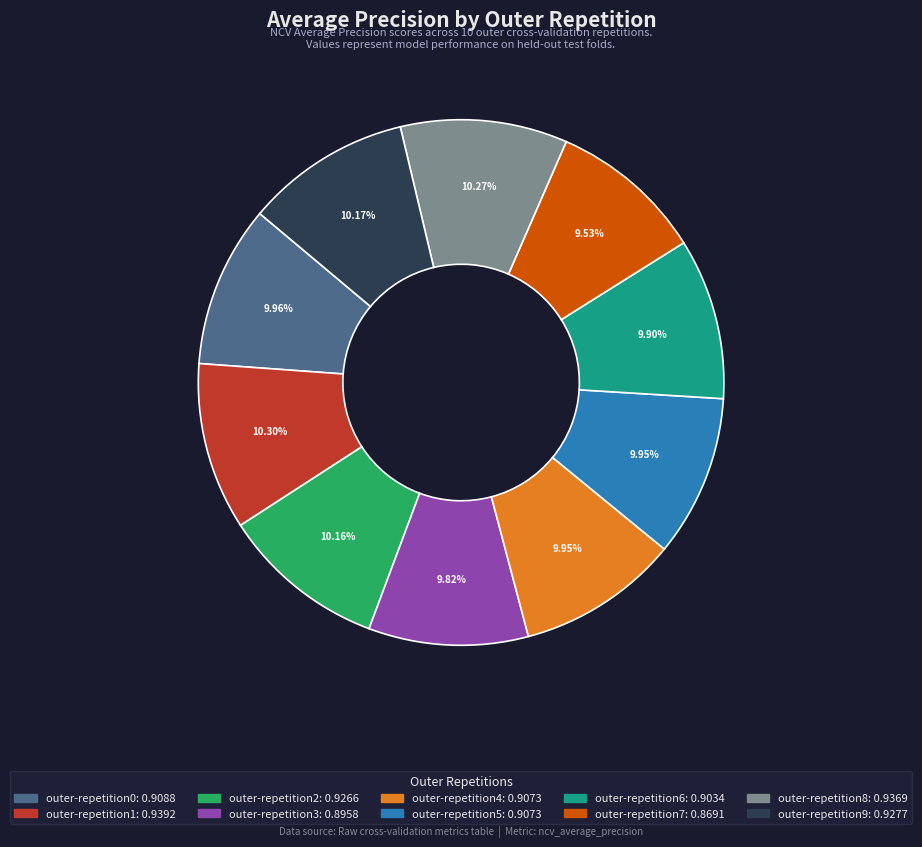

Count the number of slices in the pie.

10